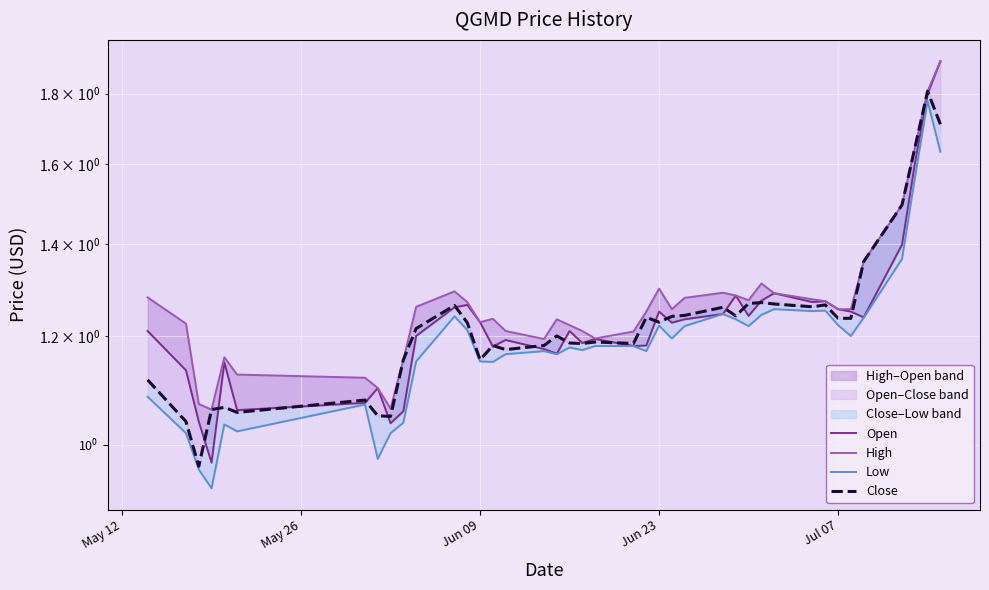

Reading left to right, transcribe all the data shown in this chart.

Open: 1.2	1.1	1.0	1.0	1.1	1.1	1.1	1.1	1.0	1.1	1.2	1.3	1.3	1.2	1.2	1.2	1.2	1.2	1.2	1.2	1.2	1.2	1.2	1.2	1.2	1.2	1.2	1.3	1.2	1.3	1.3	1.3	1.3	1.3	1.2	1.2	1.4	1.6	1.8	1.9
High: 1.3	1.2	1.1	1.1	1.2	1.1	1.1	1.1	1.1	1.2	1.3	1.3	1.3	1.2	1.2	1.2	1.2	1.2	1.2	1.2	1.2	1.2	1.2	1.3	1.3	1.3	1.3	1.3	1.3	1.3	1.3	1.3	1.3	1.3	1.3	1.4	1.5	1.6	1.8	1.9
Low: 1.1	1.0	1.0	0.9	1.0	1.0	1.1	1.0	1.0	1.0	1.1	1.2	1.2	1.1	1.1	1.2	1.2	1.2	1.2	1.2	1.2	1.2	1.2	1.2	1.2	1.2	1.2	1.2	1.2	1.2	1.3	1.3	1.3	1.2	1.2	1.2	1.4	1.6	1.8	1.6
Close: 1.1	1.0	1.0	1.1	1.1	1.1	1.1	1.1	1.0	1.2	1.2	1.3	1.2	1.2	1.2	1.2	1.2	1.2	1.2	1.2	1.2	1.2	1.2	1.2	1.2	1.2	1.3	1.2	1.3	1.3	1.3	1.3	1.3	1.2	1.2	1.4	1.5	1.6	1.8	1.7